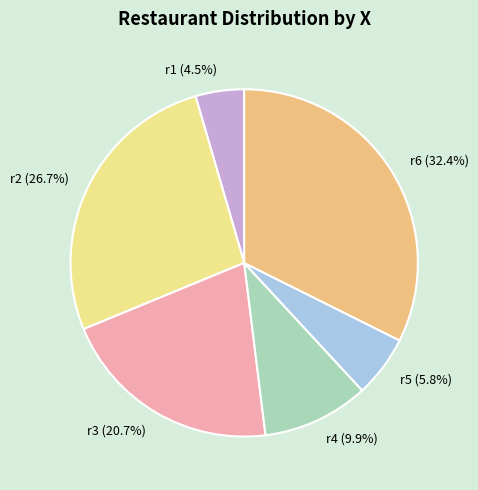

What is the smallest slice in the pie chart?

r1